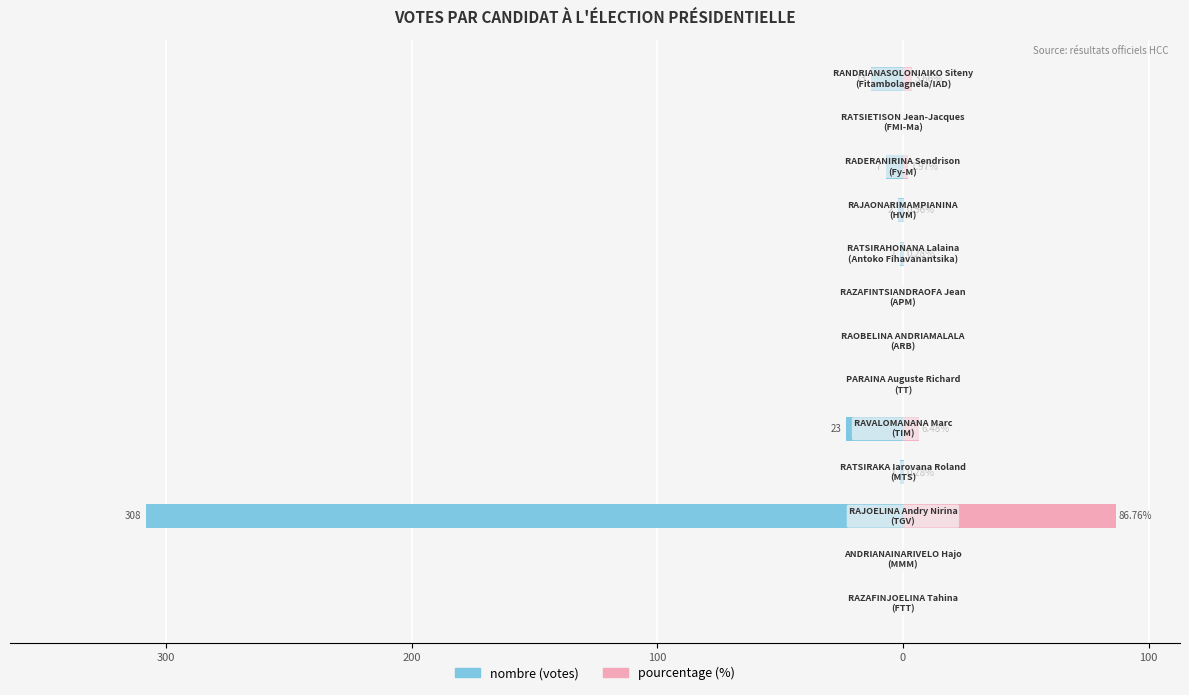

Are the bars grouped side by side (vs. stacked)?

Yes